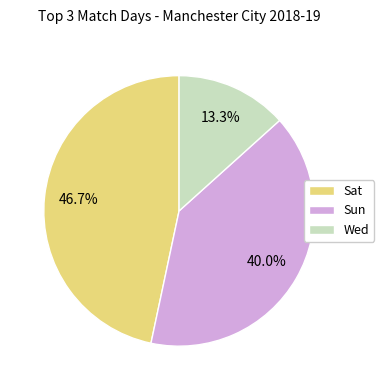

What is the smallest slice in the pie chart?

Wed